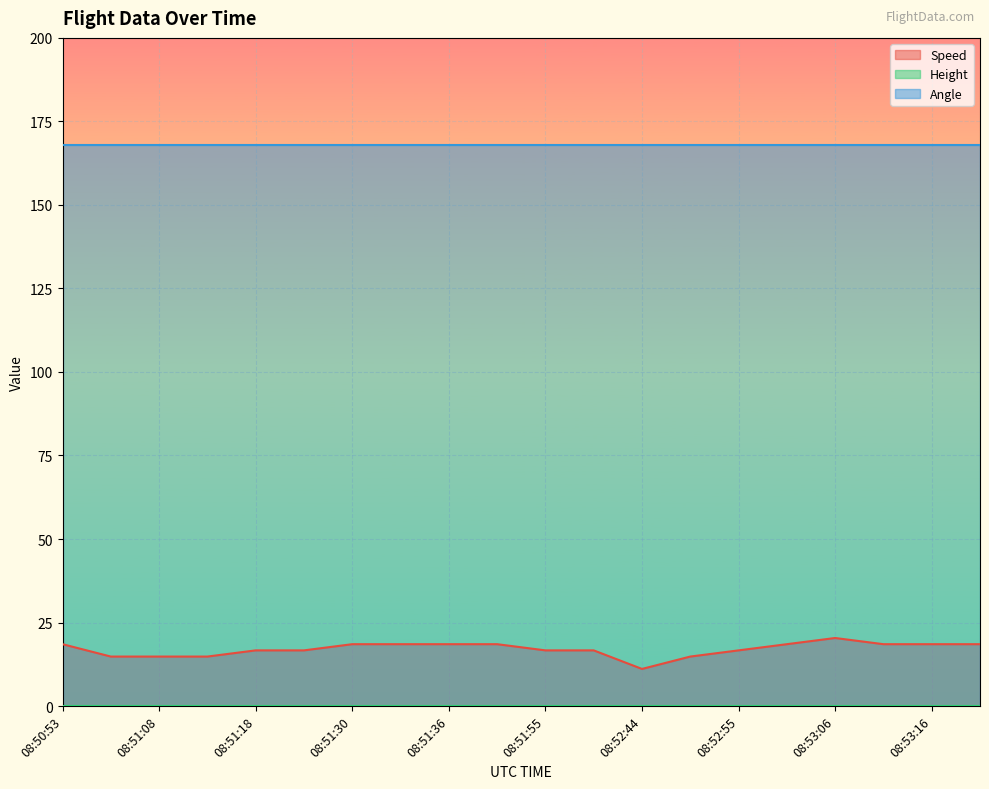

How many lines are shown in the chart?

3